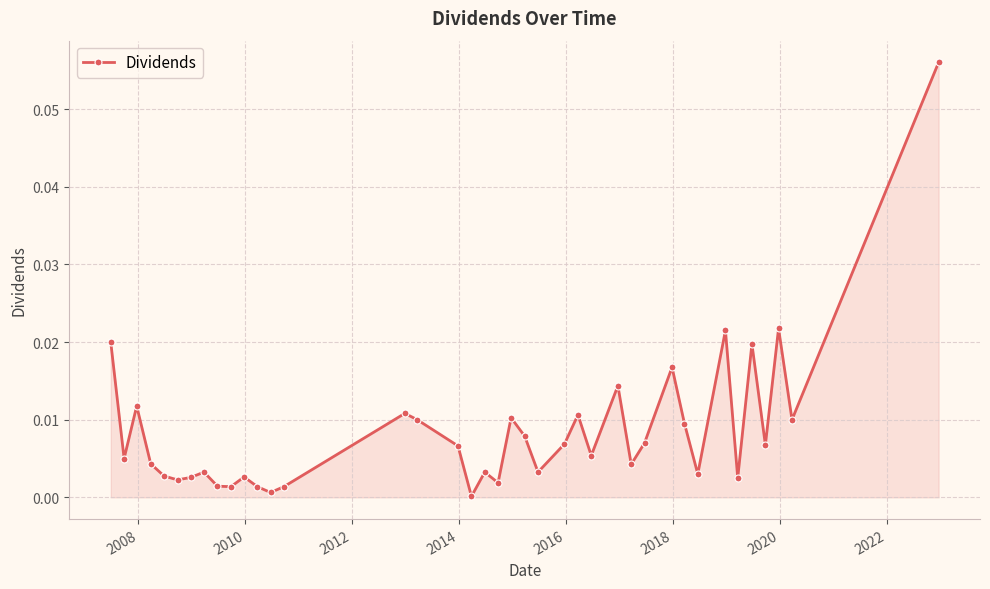

How many series are shown in this chart?

1